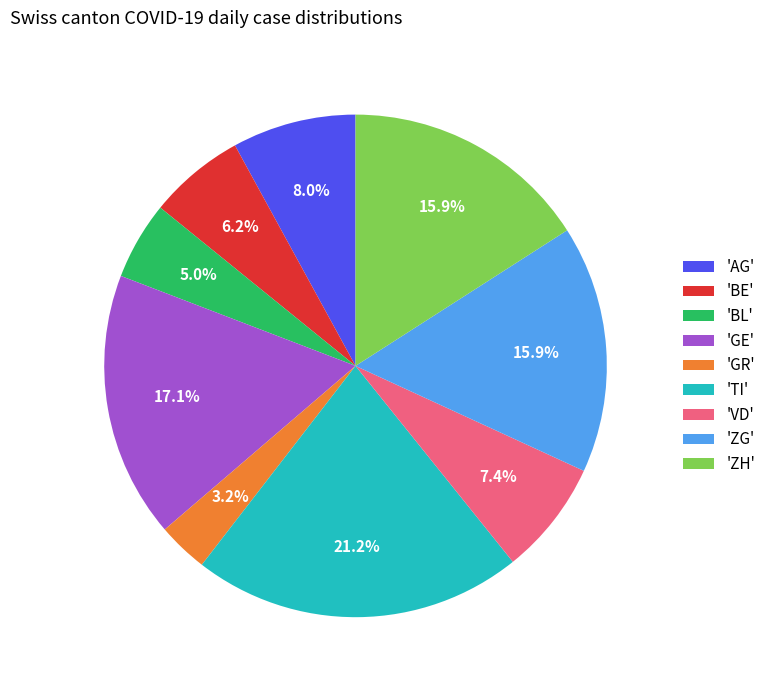

Which category has the biggest portion of the pie?

'TI'